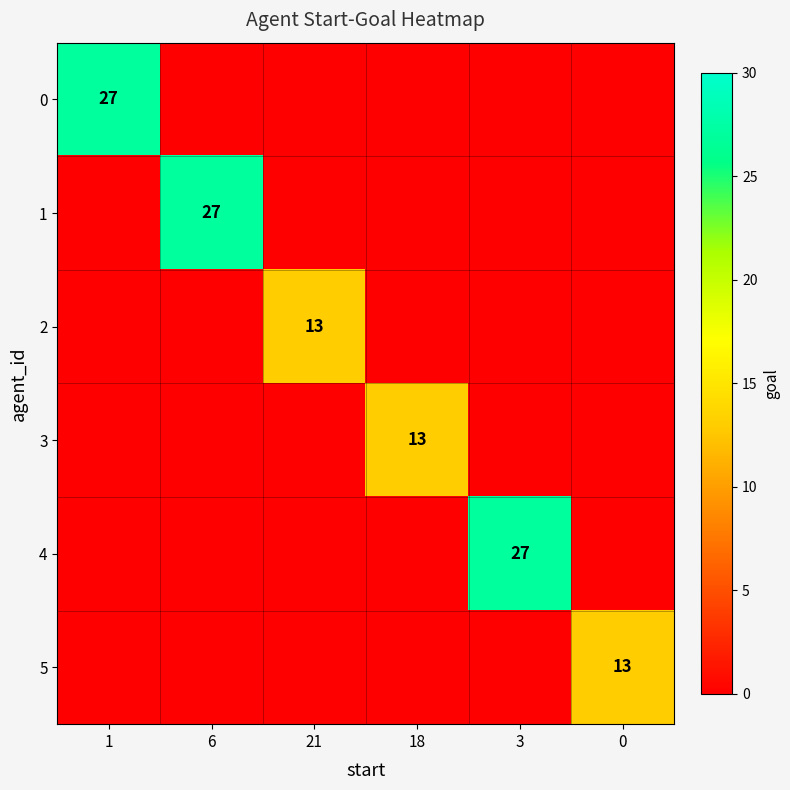

Which category has the highest value in the 2 series?

21